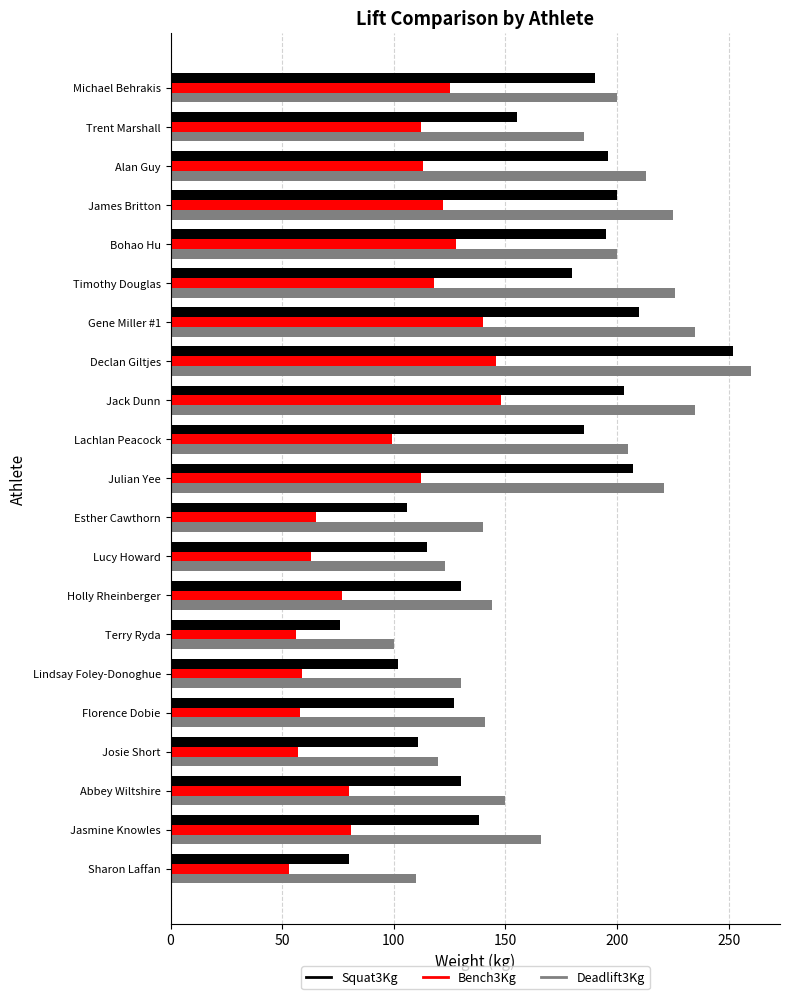

True or false: Deadlift3Kg has a value of 203 at Josie Short.

False